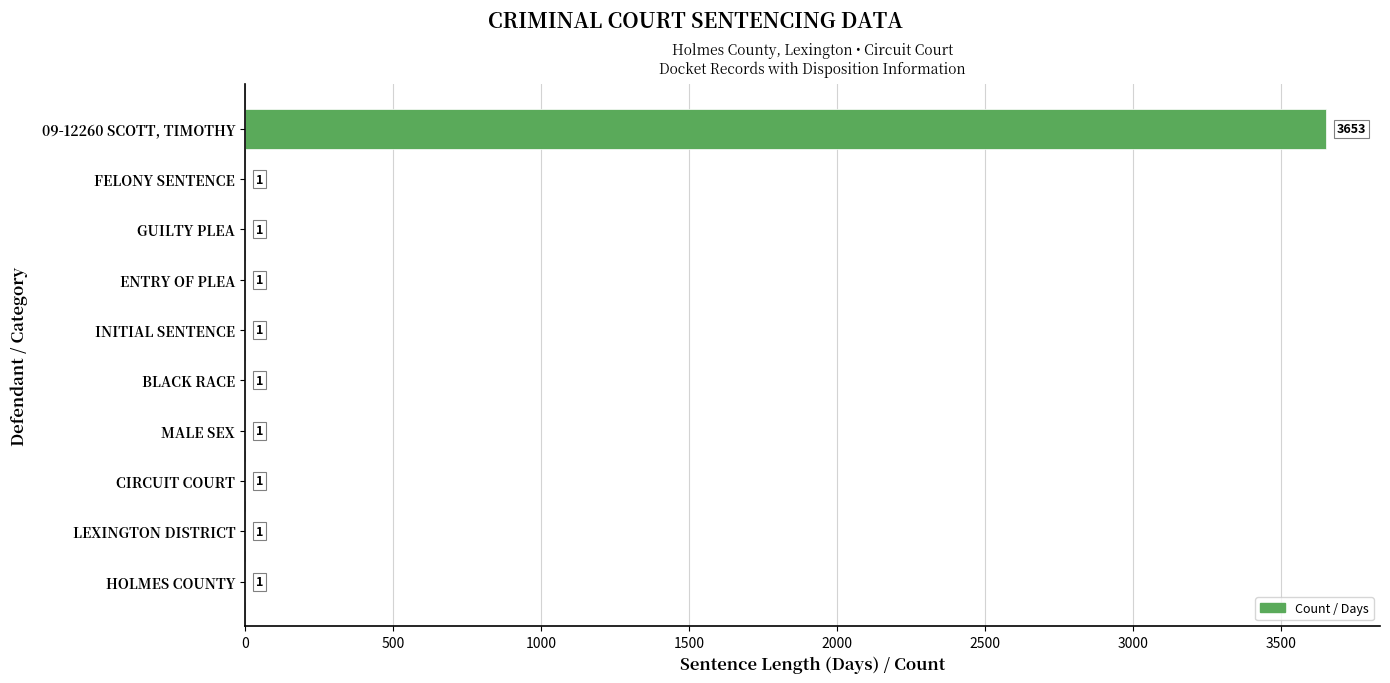

Reading bottom to top, transcribe all the data shown in this chart.

HOLMES COUNTY=1	LEXINGTON DISTRICT=1	CIRCUIT COURT=1	MALE SEX=1	BLACK RACE=1	INITIAL SENTENCE=1	ENTRY OF PLEA=1	GUILTY PLEA=1	FELONY SENTENCE=1	09-12260 SCOTT, TIMOTHY=3653